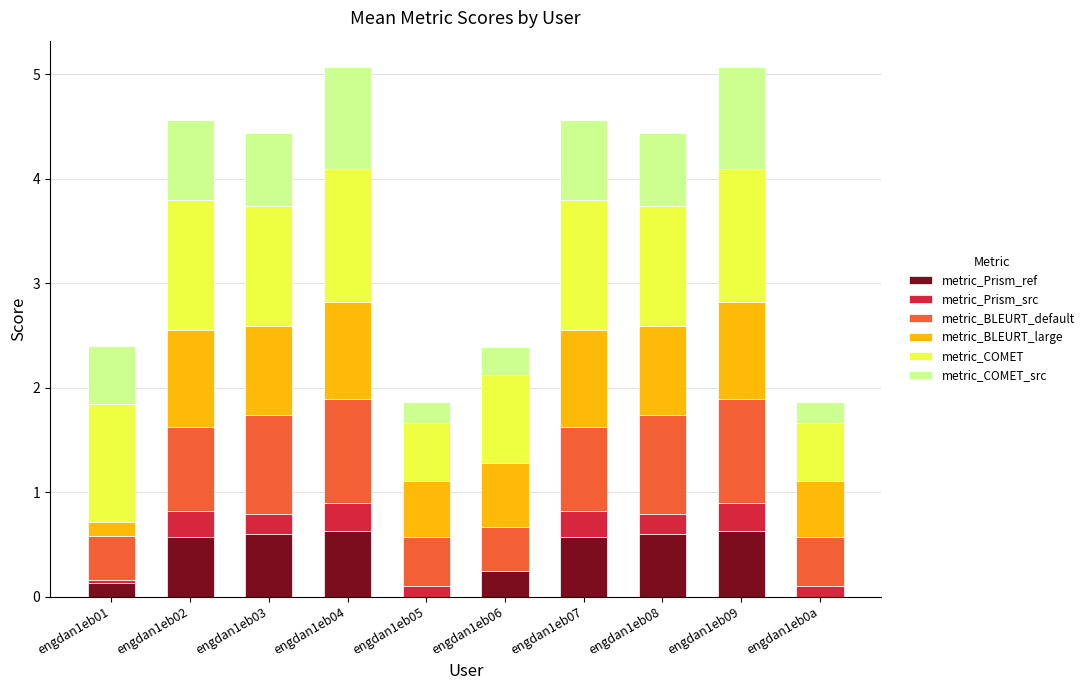

What is the total value across all series at engdan1eb03?

4.4